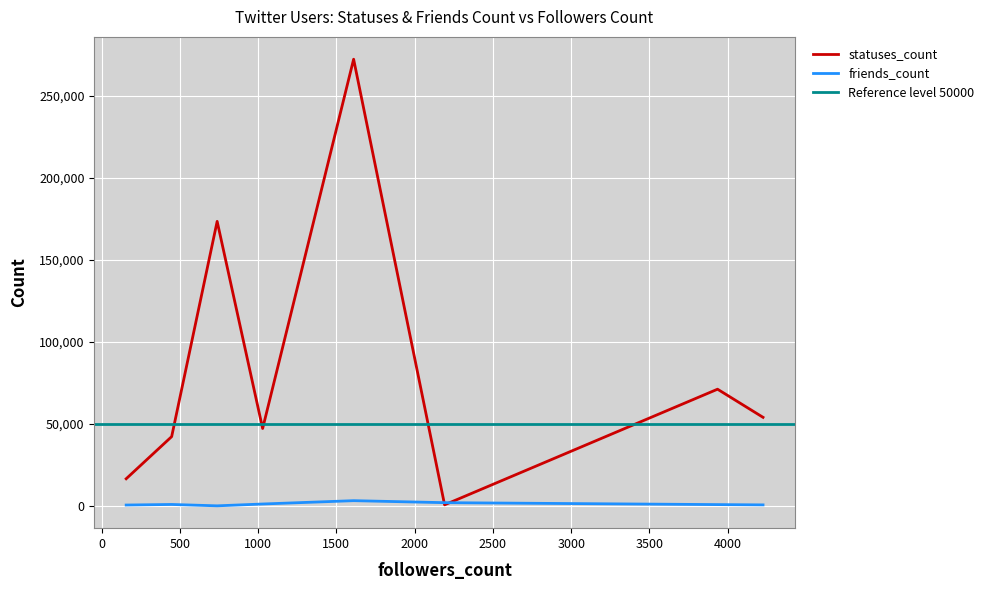

What is the difference between the maximum and second lowest values in the statuses_count series?

255554.4